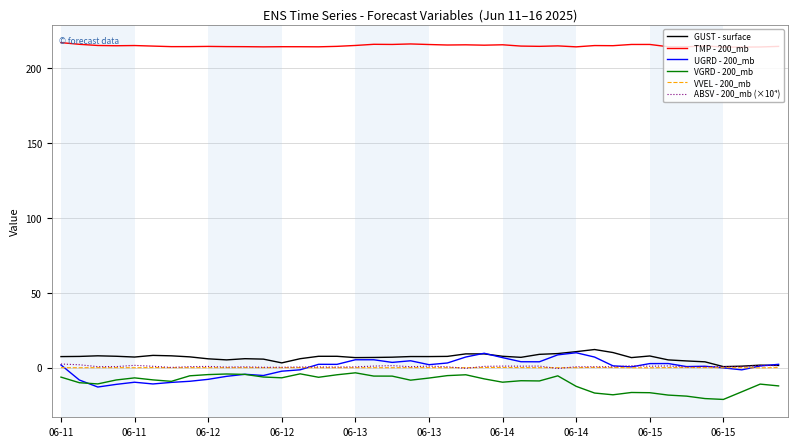

True or false: TMP - 200_mb and ABSV - 200_mb (×10⁴) intersect in this chart.

False